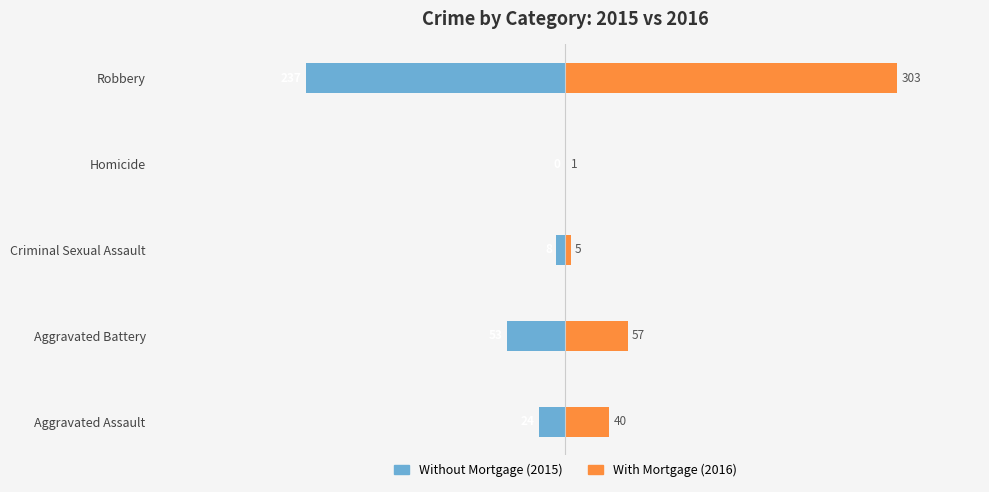

Which series has the largest range (max minus min)?

With Mortgage